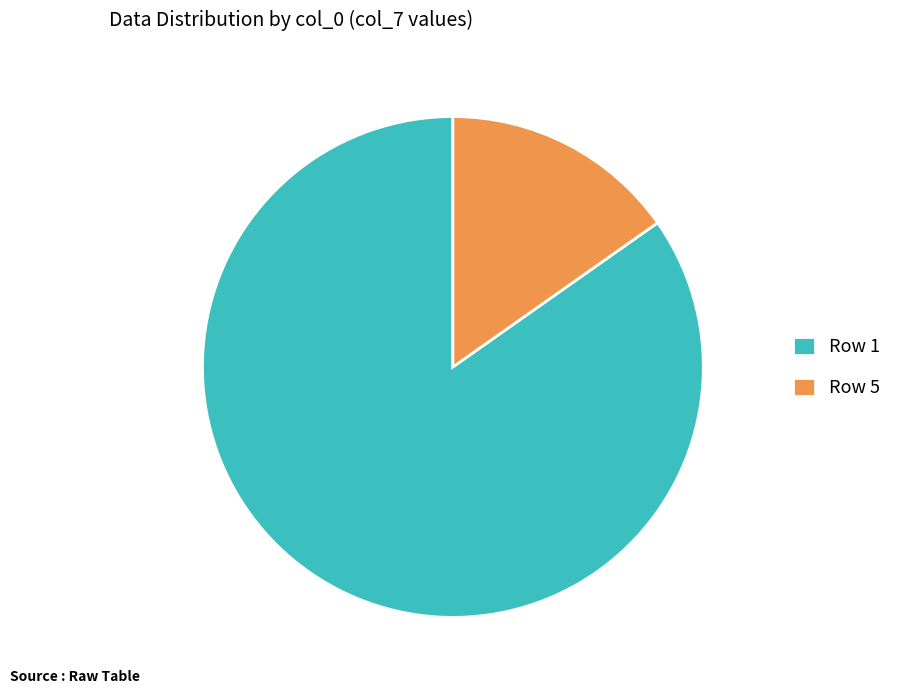

Rank the categories by value from lowest to highest.

Row 5, Row 1